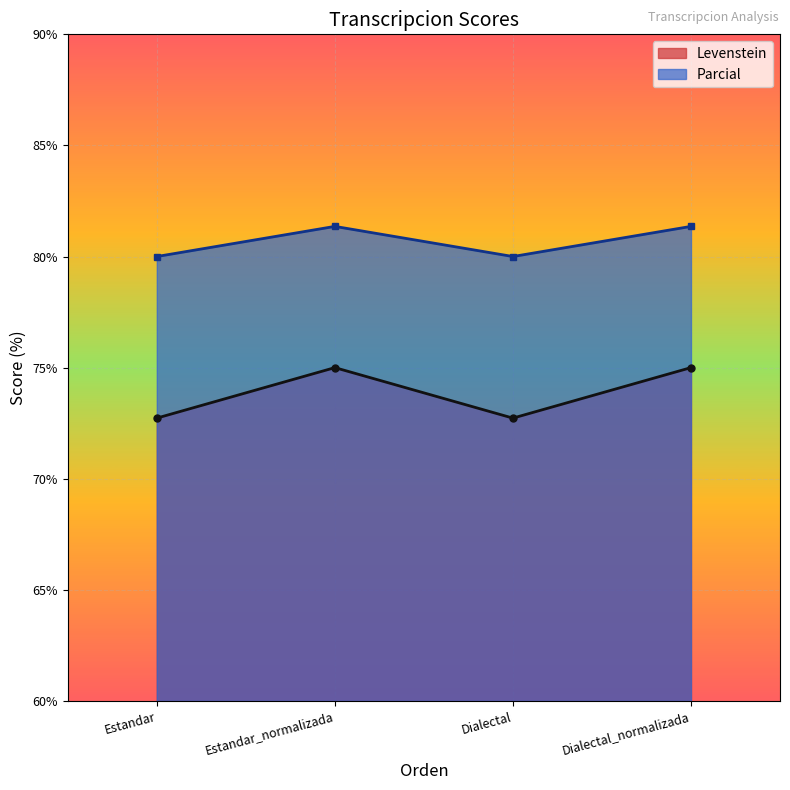

True or false: Parcial and Levenstein cross at least once.

False